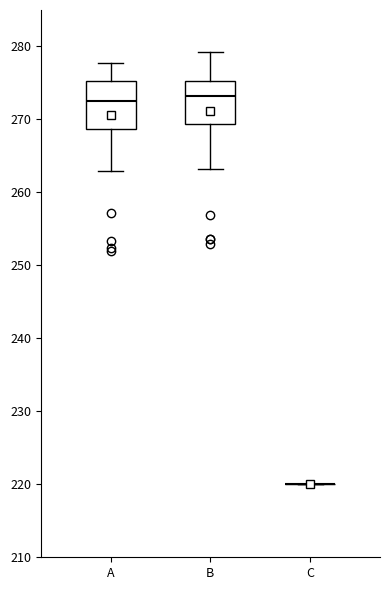

Where does the upper whisker of the box for B end on the y-axis? The values are not printed on the chart, so give them approximately, as read against the axis.

279